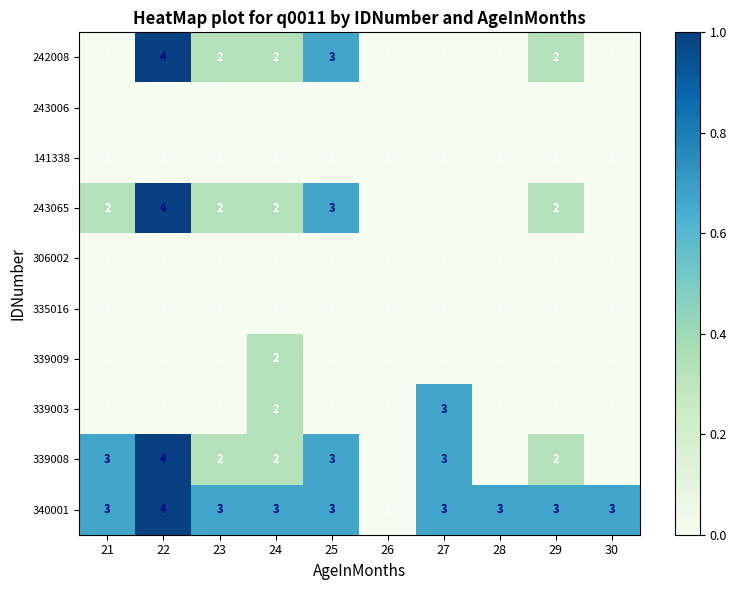

The value of 243006 at 28 is 1. True or false?

True